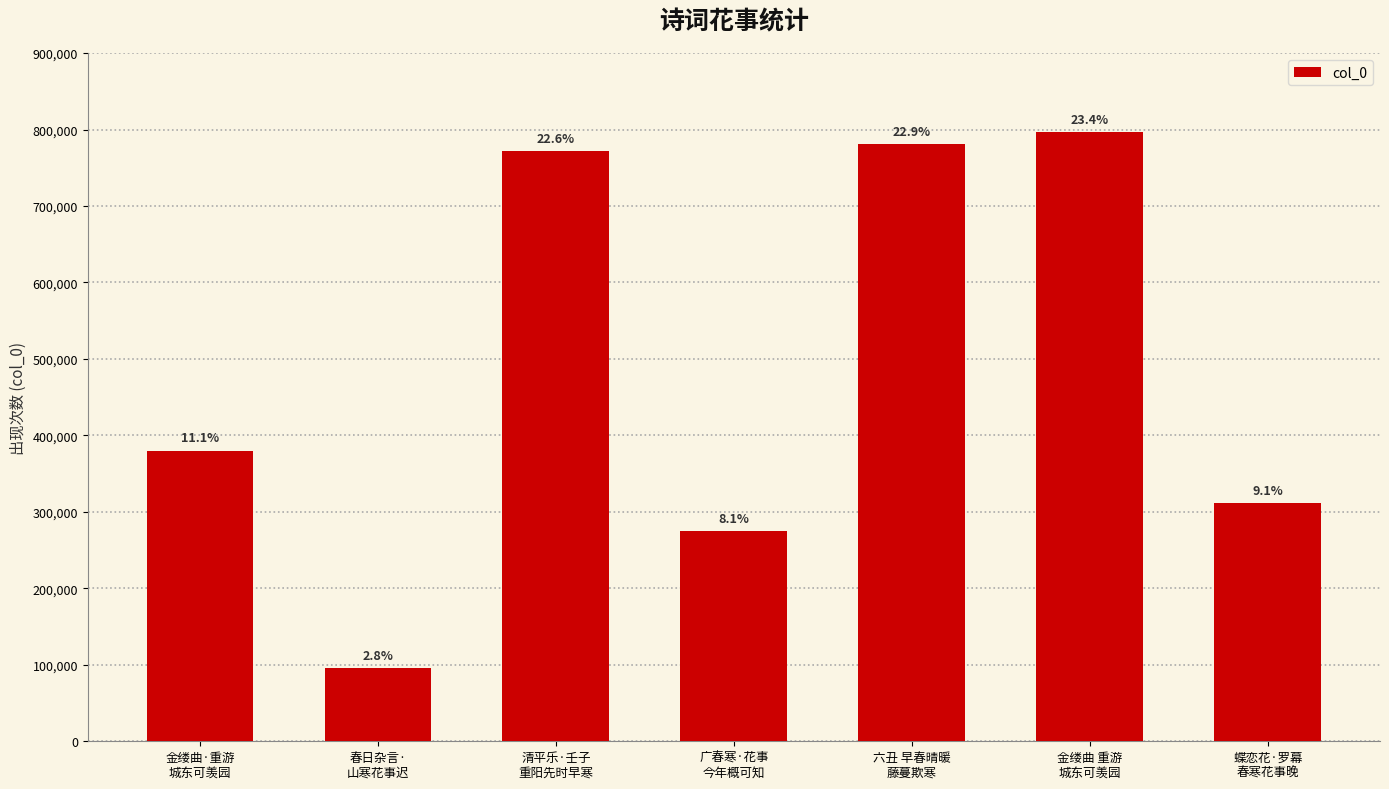

Rank the categories by value from highest to lowest.

金缕曲 重游
城东可羡园, 六丑 早春晴暖
藤蔓欺寒, 清平乐·壬子
重阳先时早寒, 金缕曲·重游
城东可羡园, 蝶恋花·罗幕
春寒花事晚, 广春寒·花事
今年概可知, 春日杂言·
山寒花事迟